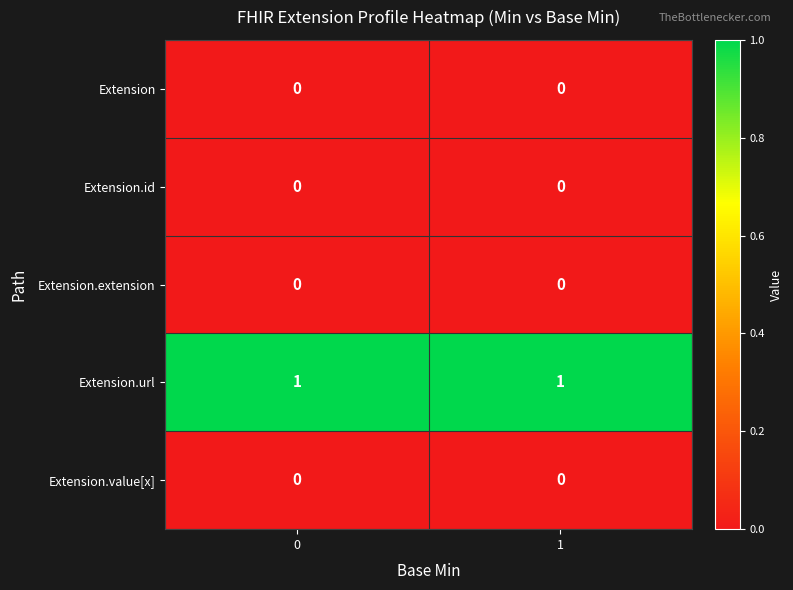

Reading left to right, list all the values displayed in this chart.

Extension: 0	0
Extension.id: 0	0
Extension.extension: 0	0
Extension.url: 1	1
Extension.value[x]: 0	0